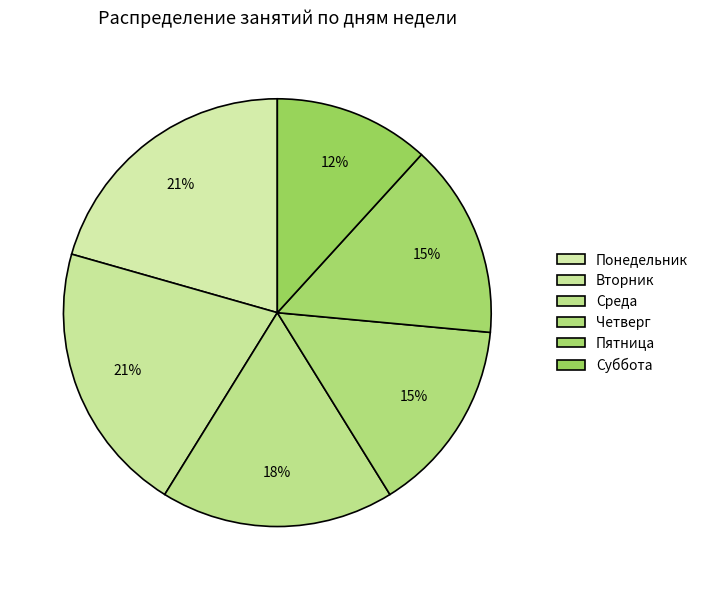

How many slices are in this pie chart?

6